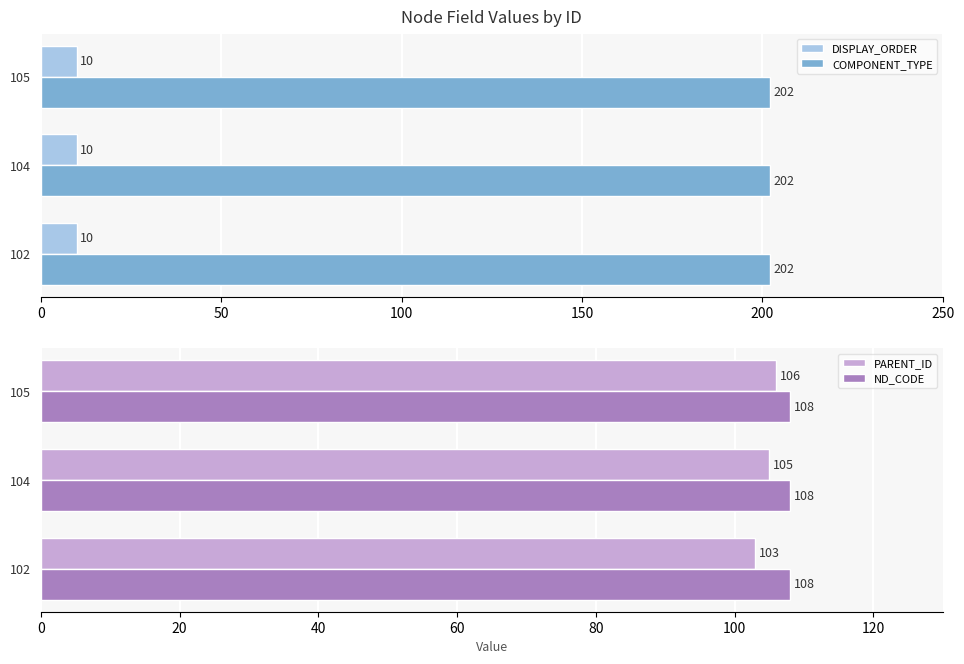

What is the sum of all DISPLAY_ORDER values?

30